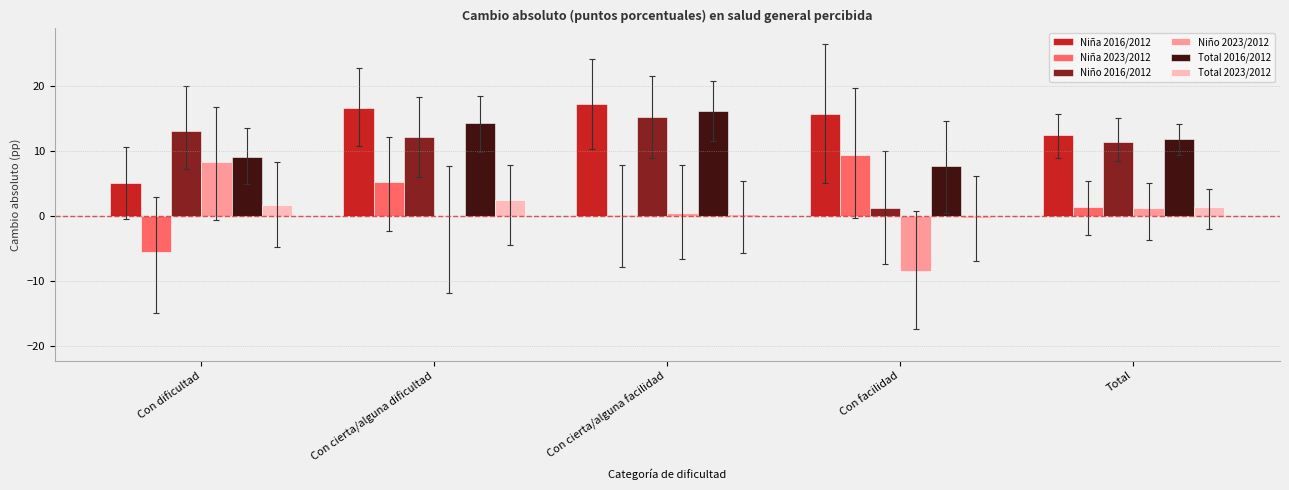

What is the difference between the Niña 2023/2012 values at Con dificultad and Con cierta/alguna facilidad?

5.7